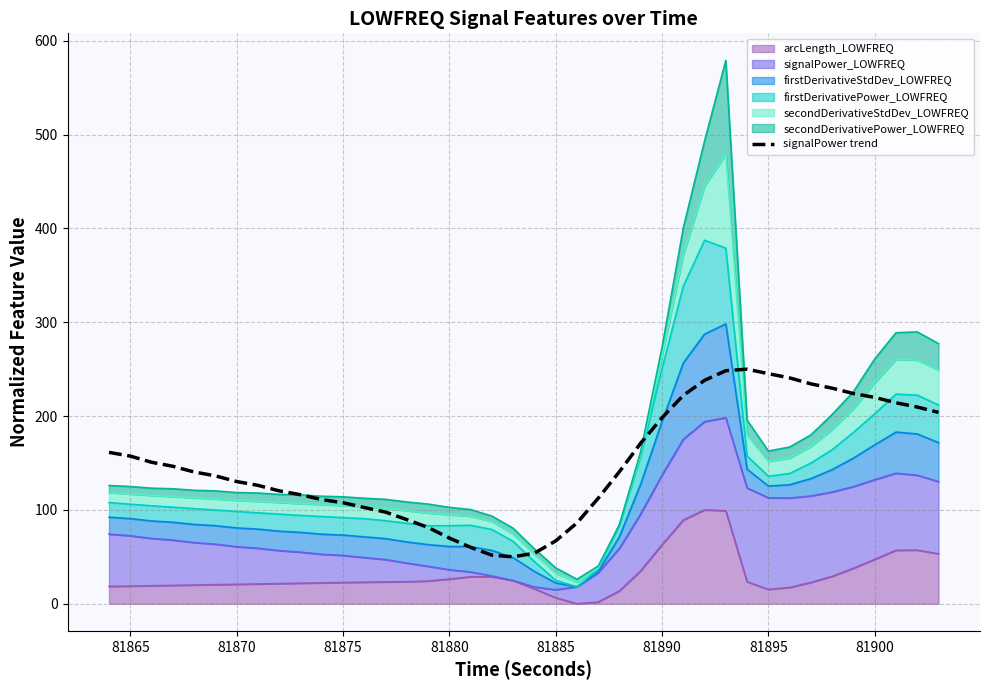

What is the smallest value displayed?

50.0